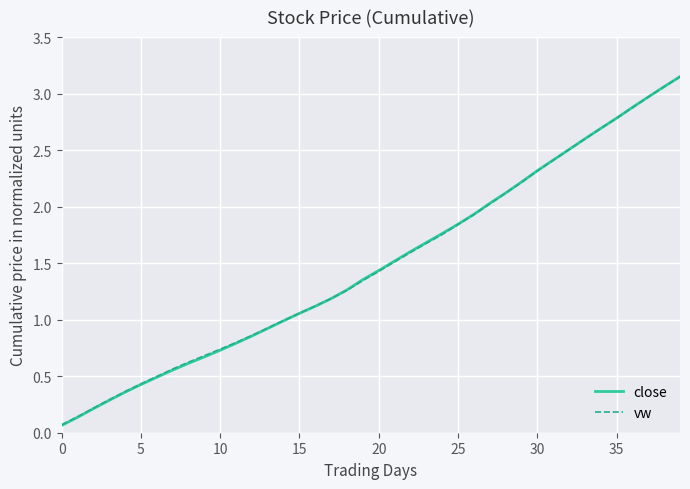

Which series has the widest spread of values?

close